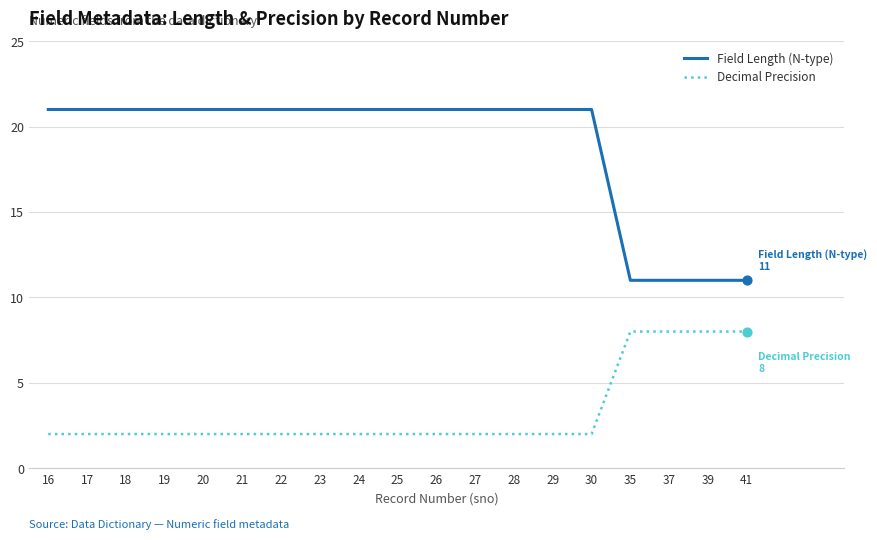

What is the total value across all series at 19?

23